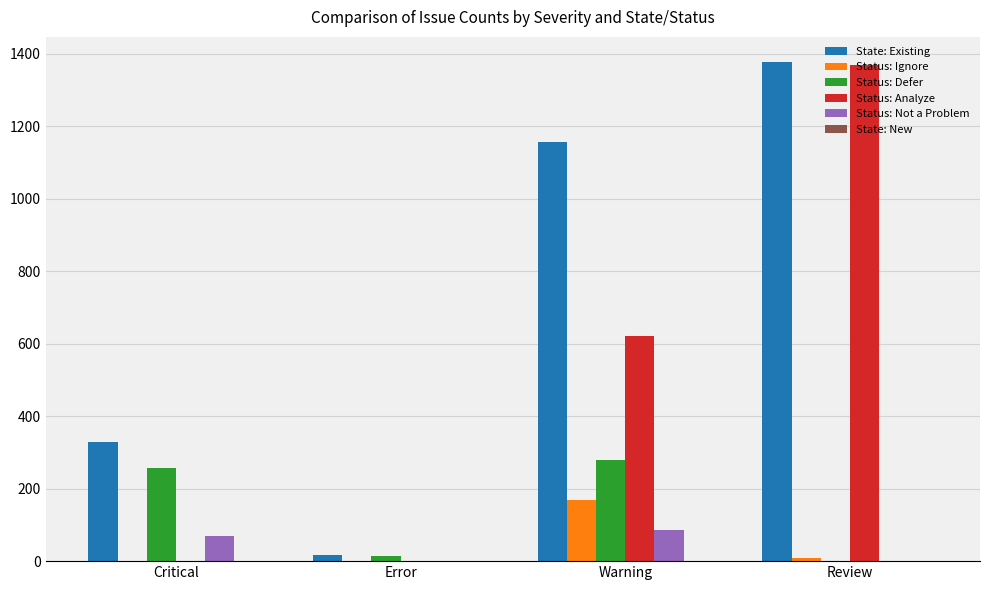

Which series has the largest range (max minus min)?

Status: Analyze